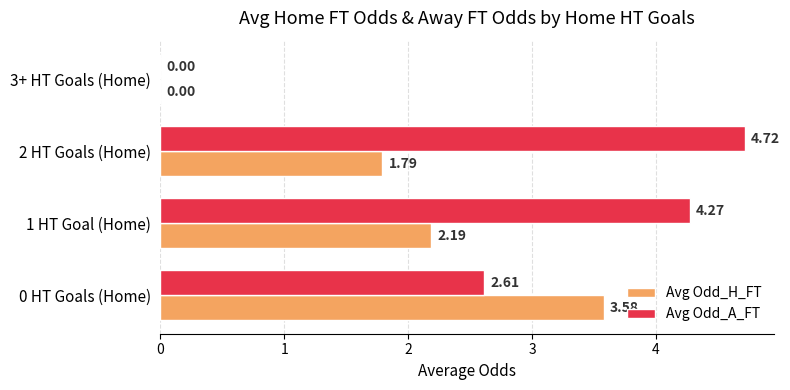

Which series has the largest total across all categories?

Avg Odd_A_FT